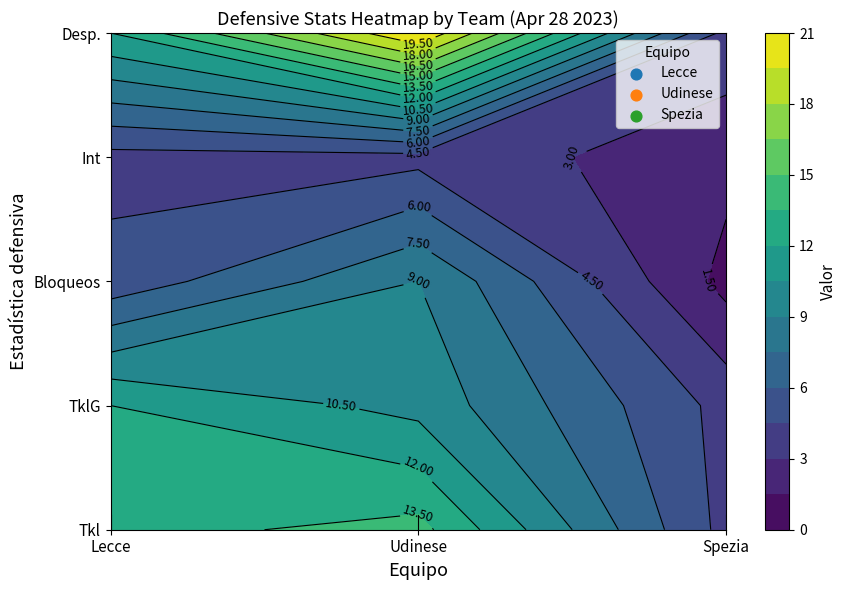

What is the difference between the maximum and minimum values in the Lecce series?

9